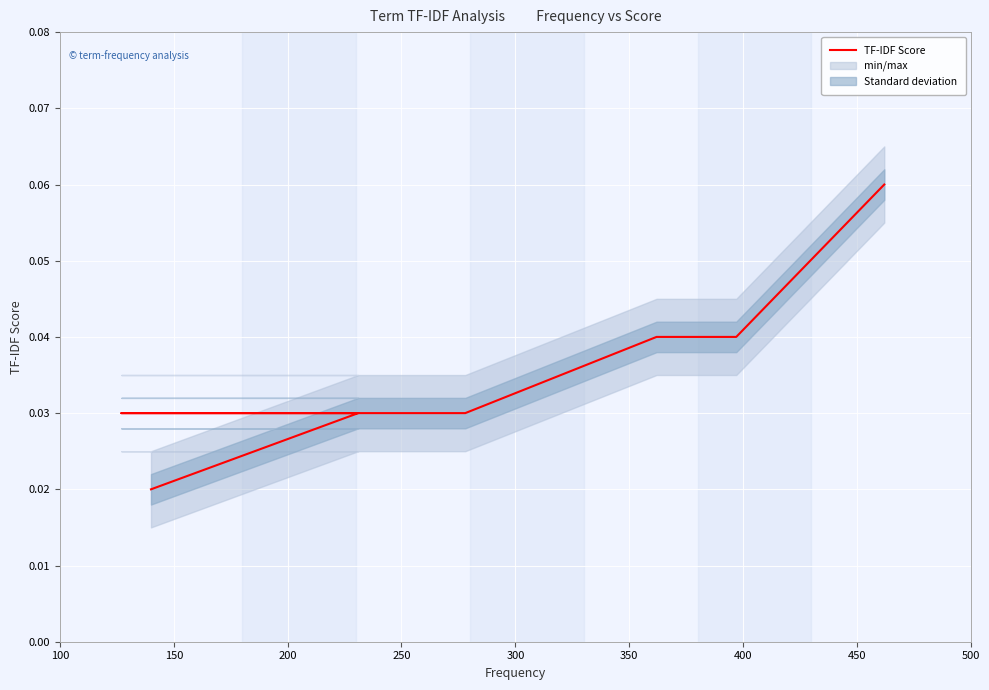

Does the chart display data point markers on the line(s)?

No